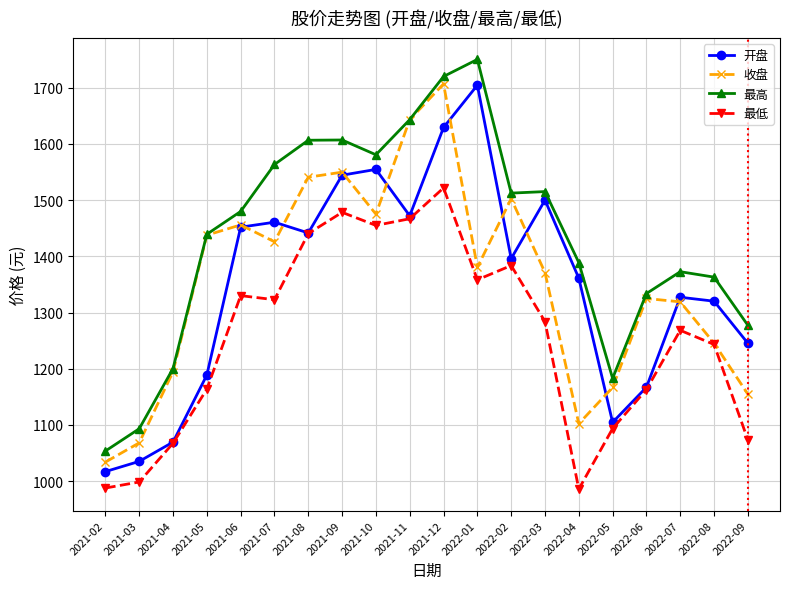

What is the lowest value of the 最低 series?

986.0